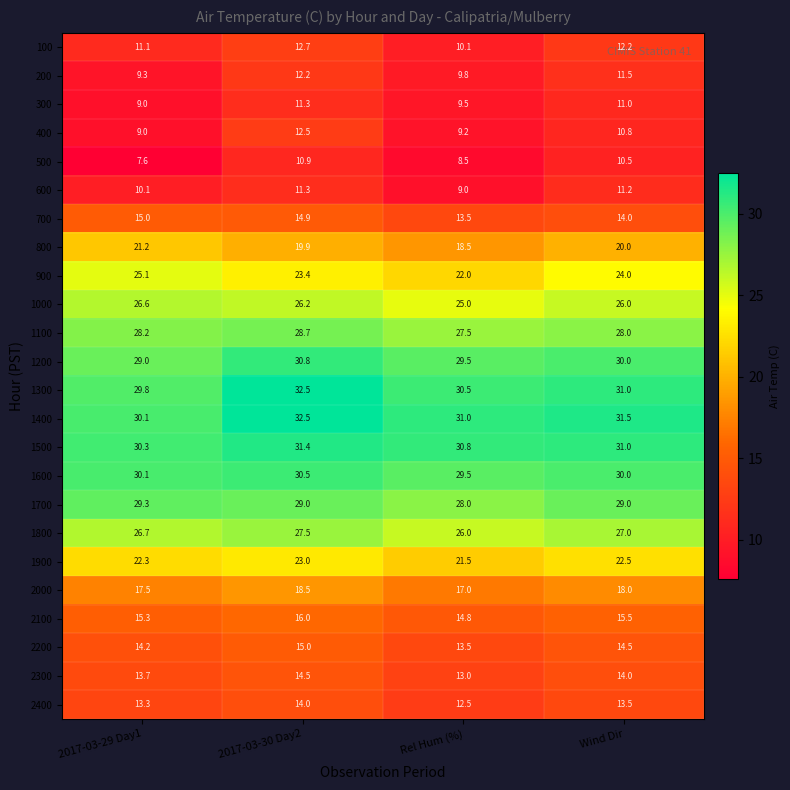

Read the 500 value at Wind Dir.

10.5